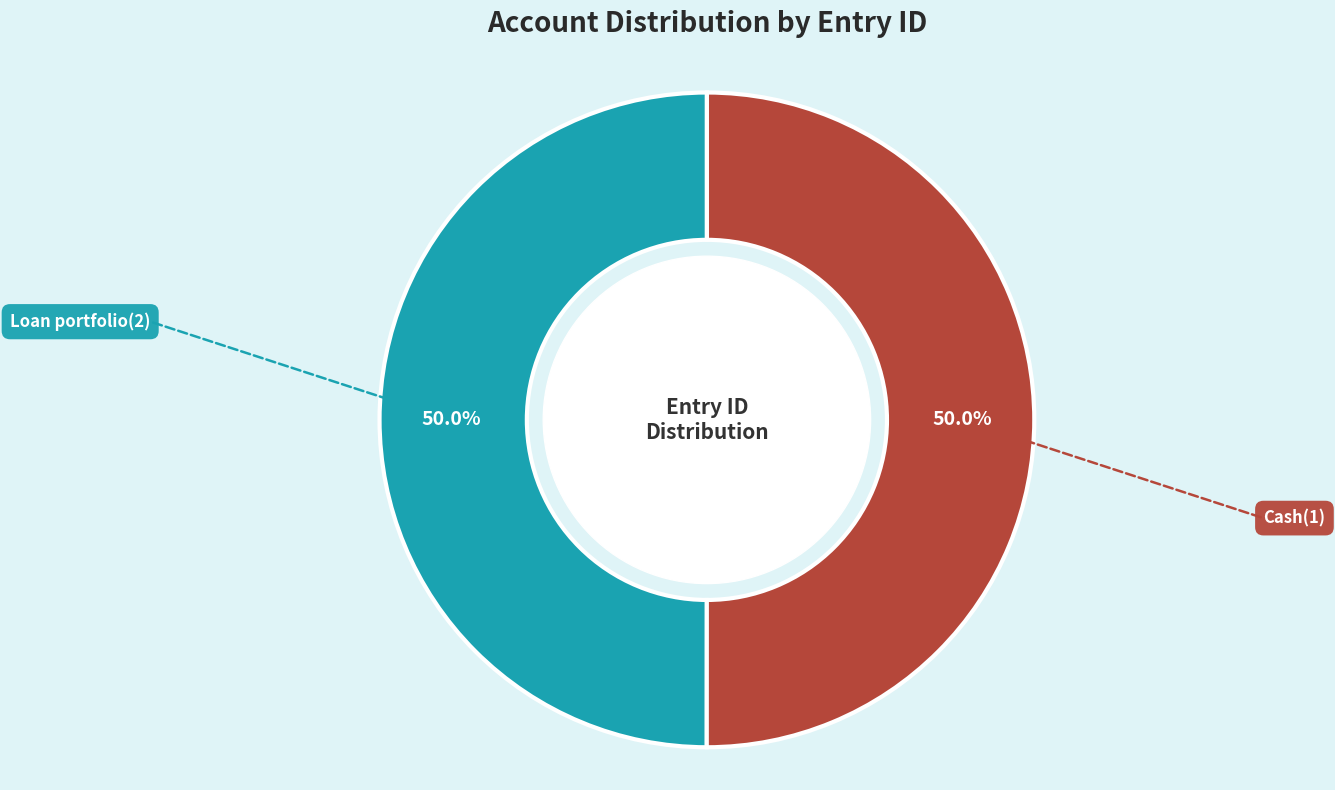

How many slices are in this pie chart?

2